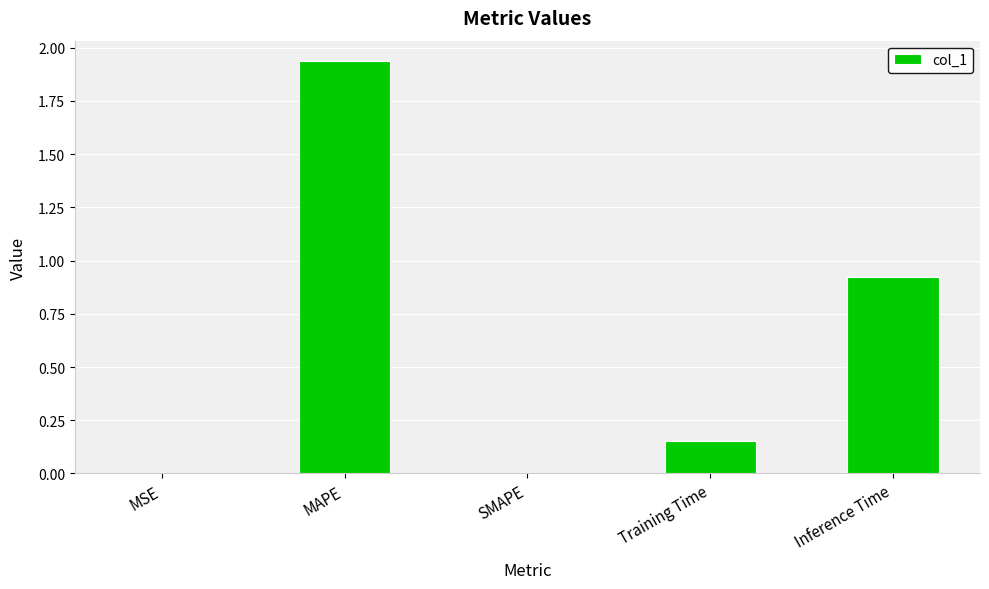

Which label corresponds to the largest value in the chart?

MAPE